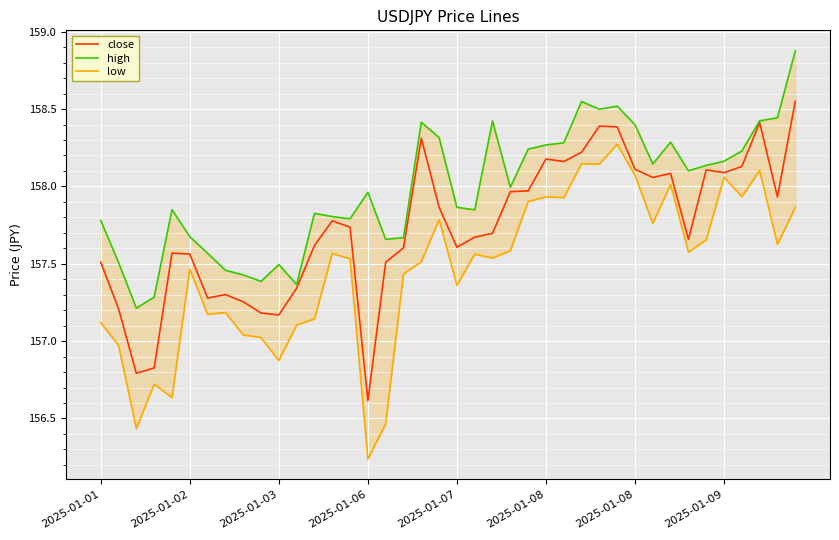

What value does the close series have at 8?

157.3